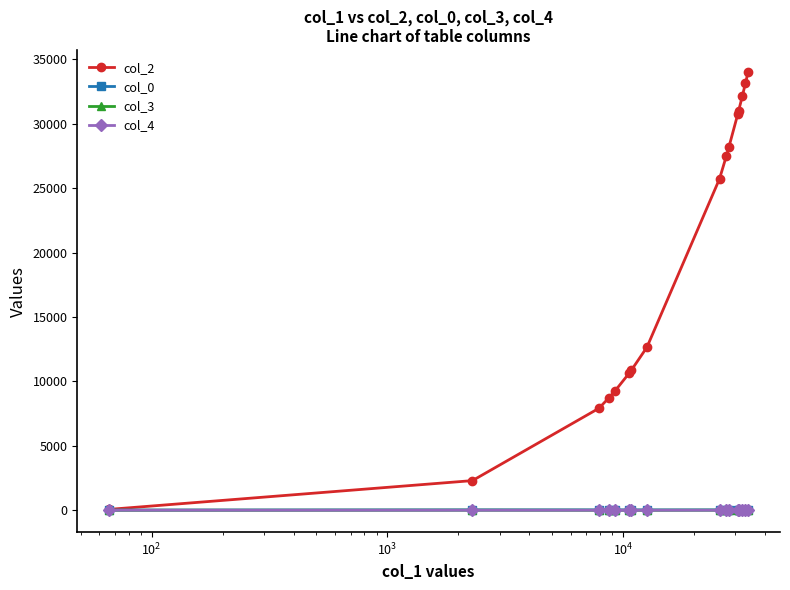

Which series has the largest range (max minus min)?

col_2